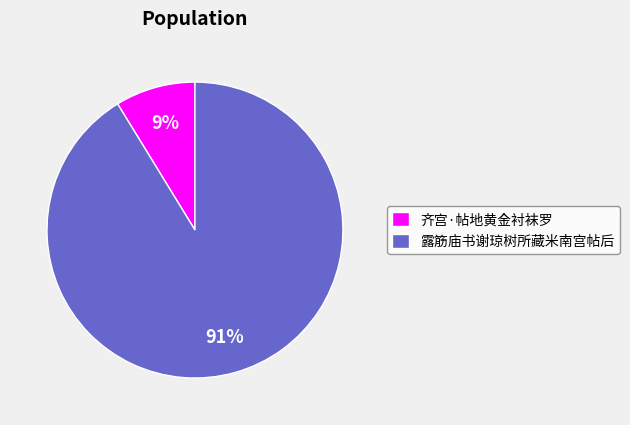

Combined, do 齐宫·帖地黄金衬袜罗 and 露筋庙书谢琼树所藏米南宫帖后 account for over 50%?

Yes